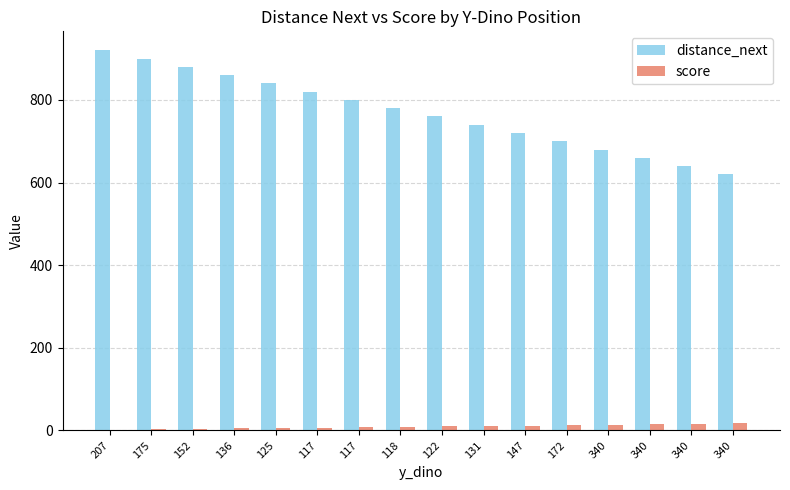

How many series are shown in this chart?

2